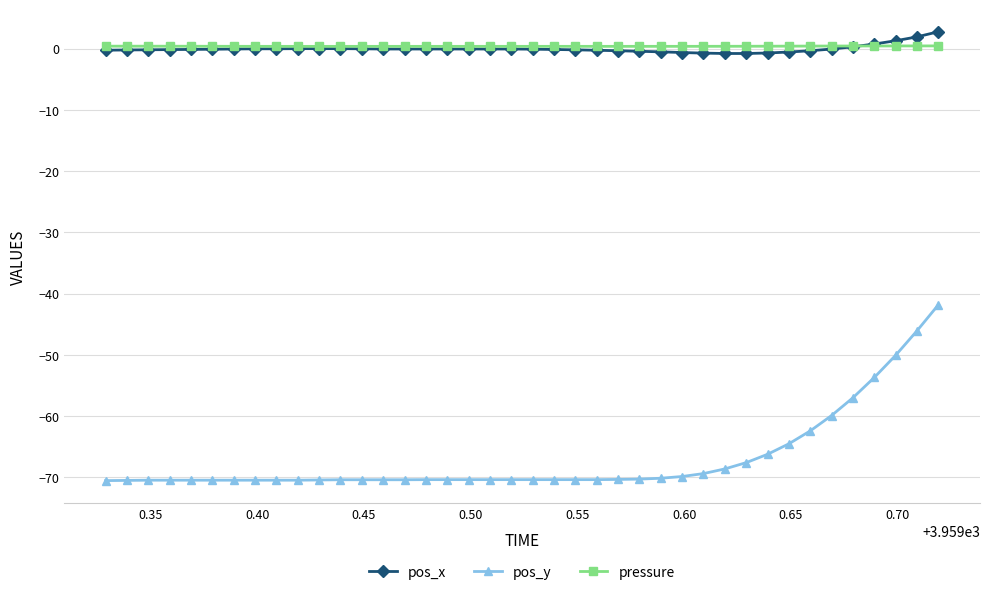

Which series has the widest spread of values?

pos_y